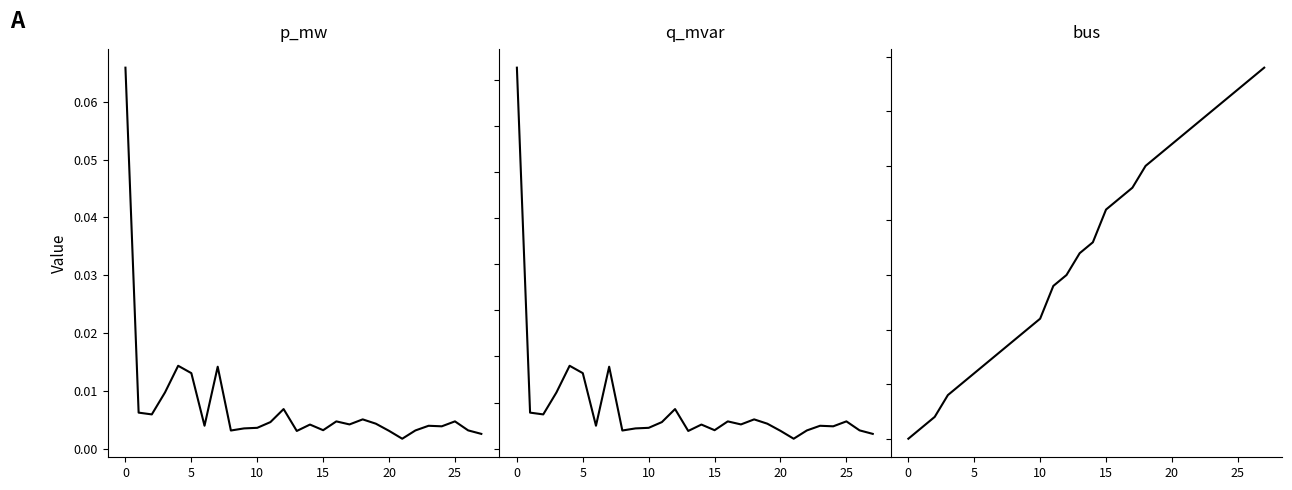

What is the label of the 6th point from the right?

22